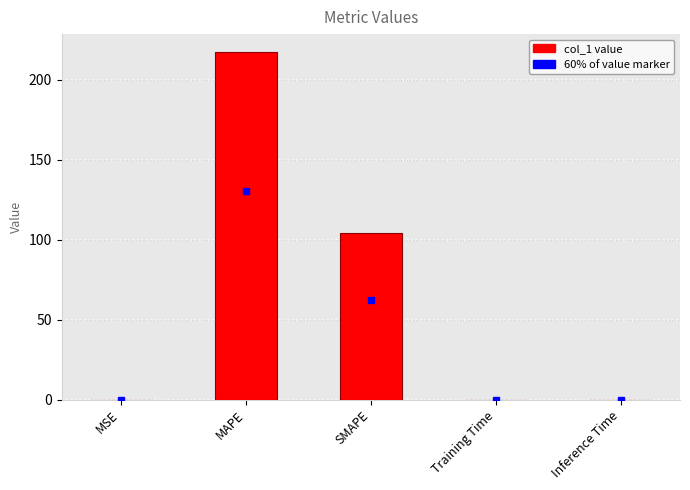

True or false: the data shows 0.0 at Training Time.

True